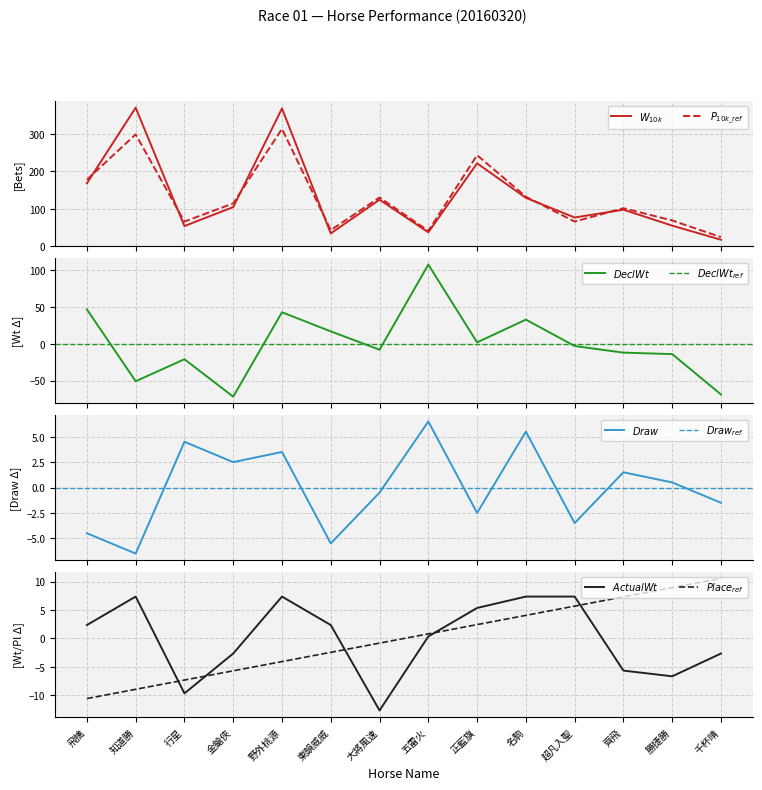

How many values in ActualWt are below zero?

6